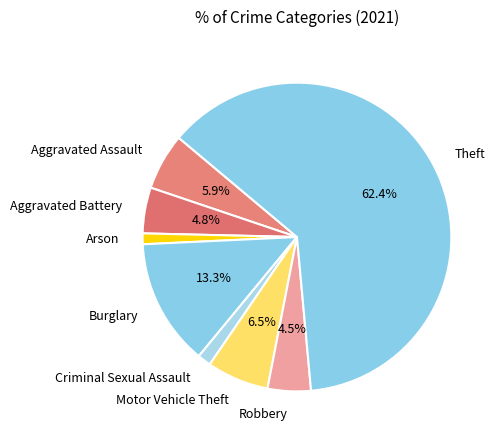

Does Theft account for over 50% of the chart?

Yes